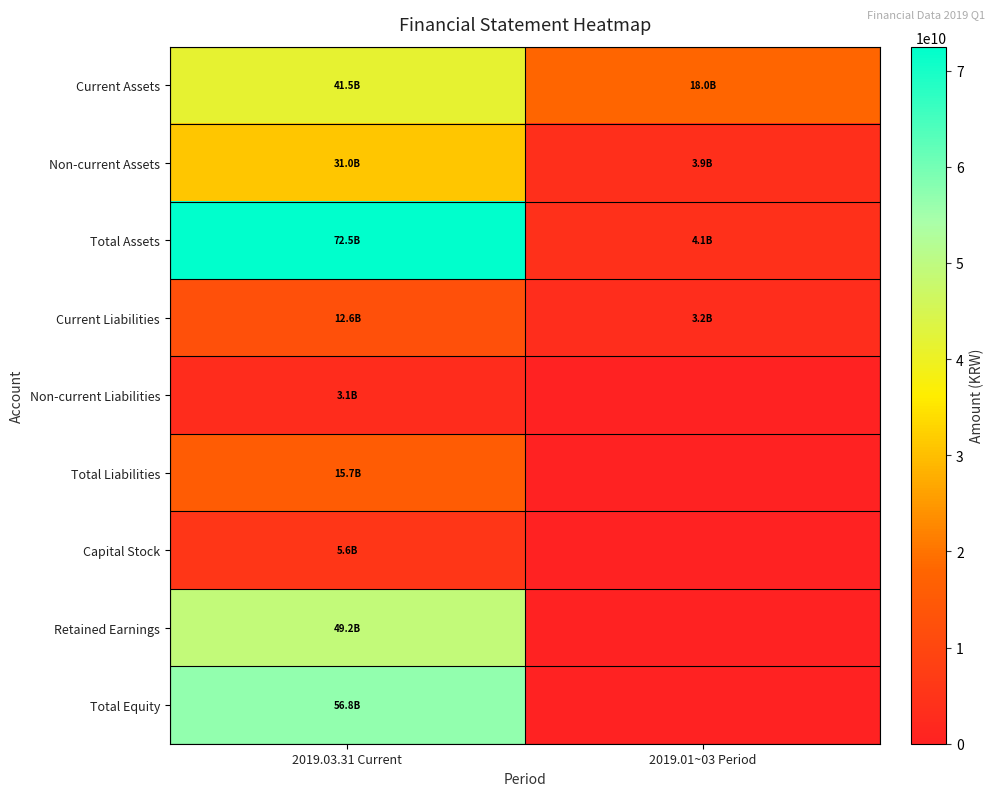

Which series changed the most between 2019.03.31 Current and 2019.01~03 Period?

Total Assets